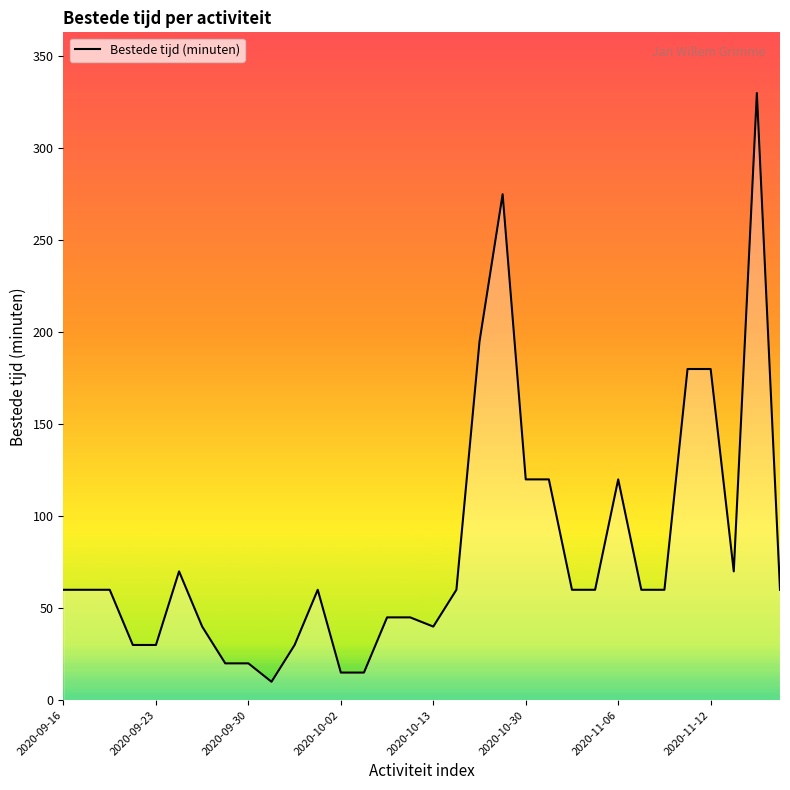

What is the minimum value shown in the chart?

10